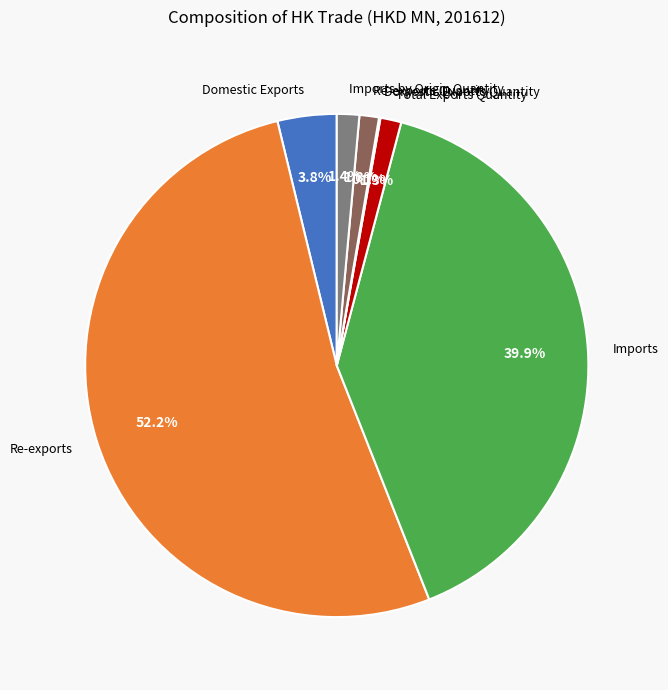

Between Imports by Origin Quantity and Imports, which is larger?

Imports